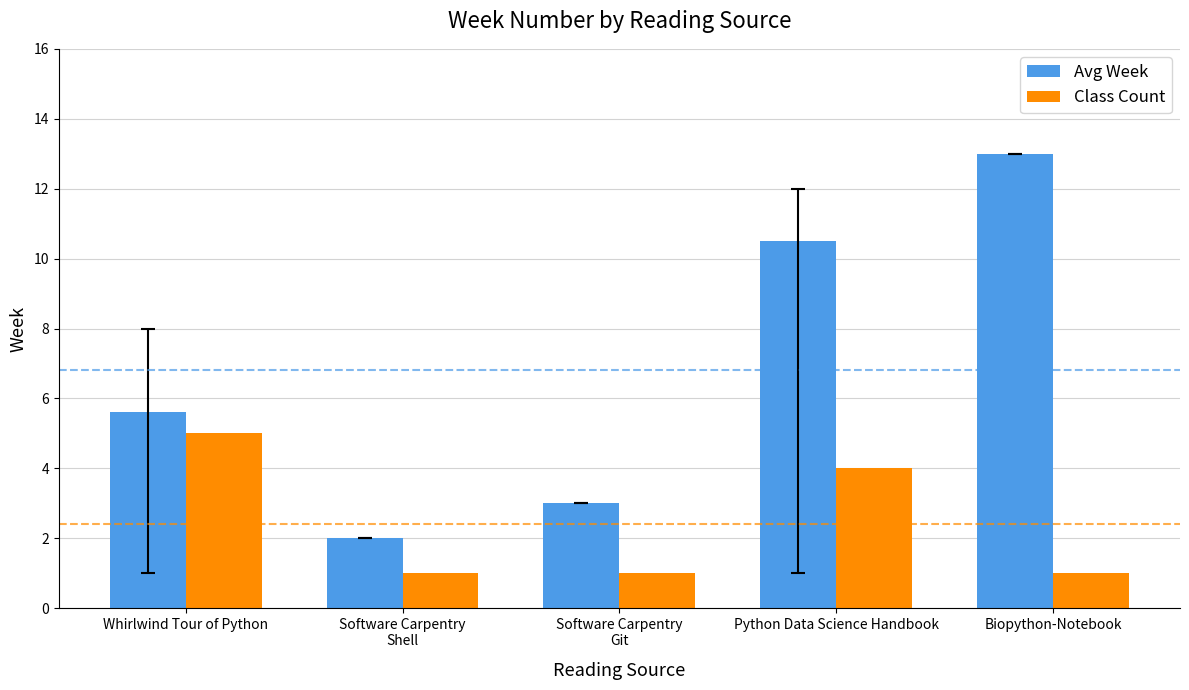

What is the difference between the highest and lowest values at Python Data Science Handbook?

6.5